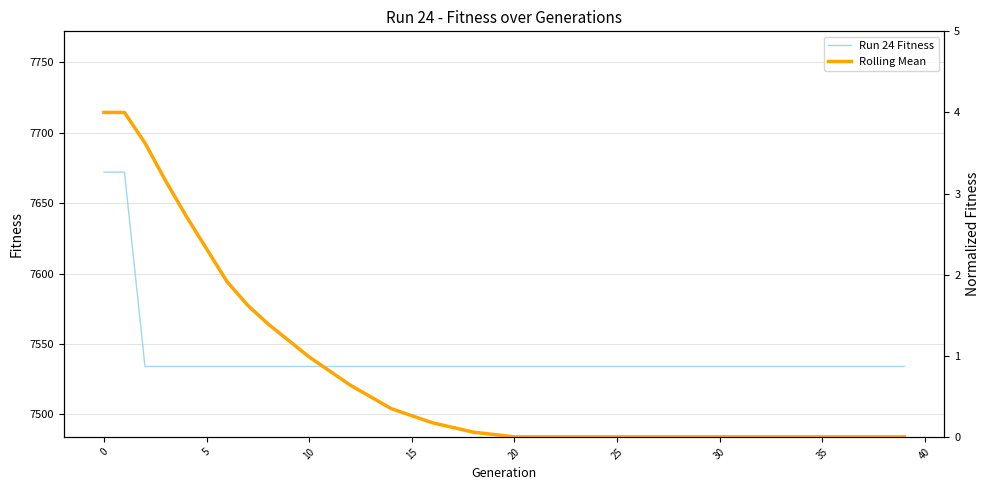

What is the spread (max minus min) of values at 32?

7534.0